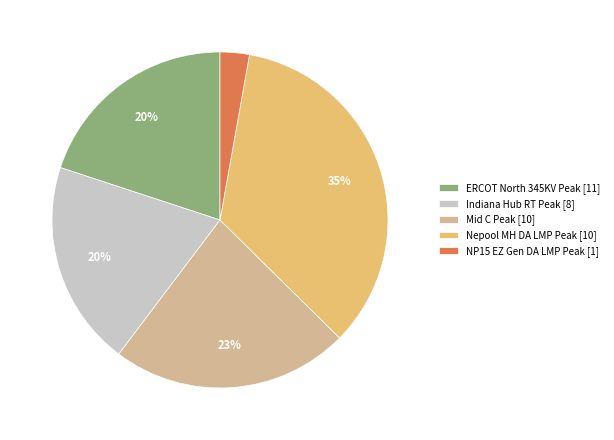

Does any single category account for the majority?

No